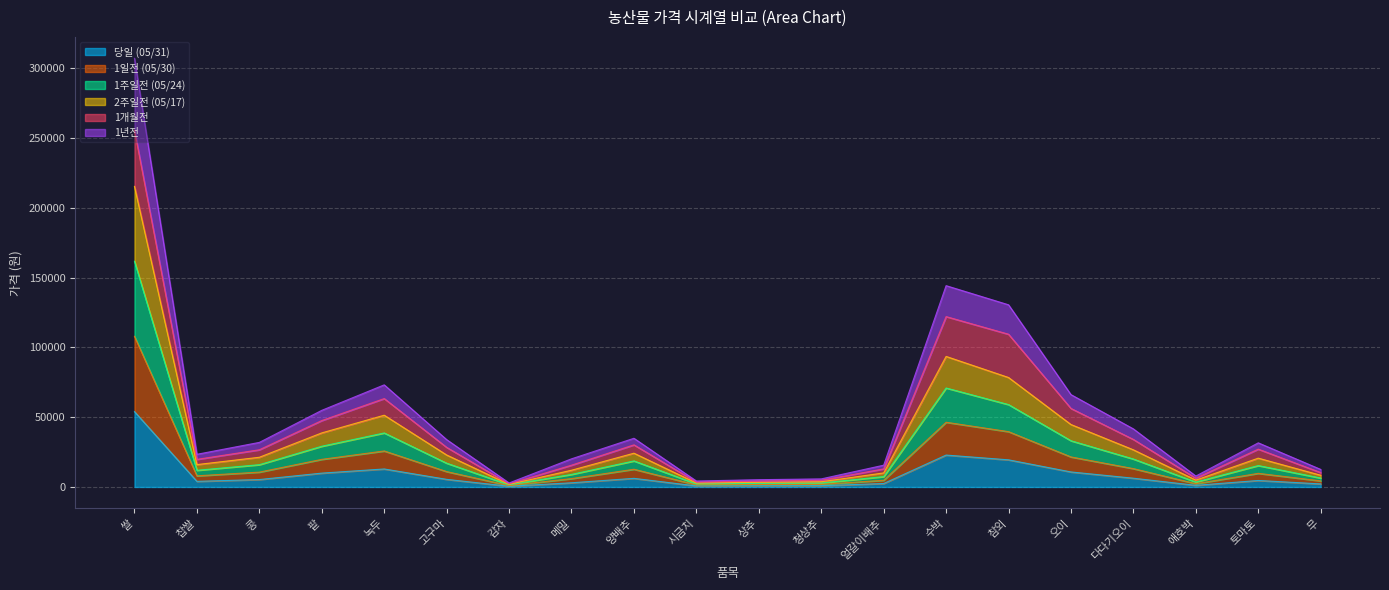

What is the label of the 20th point from the right?

쌀